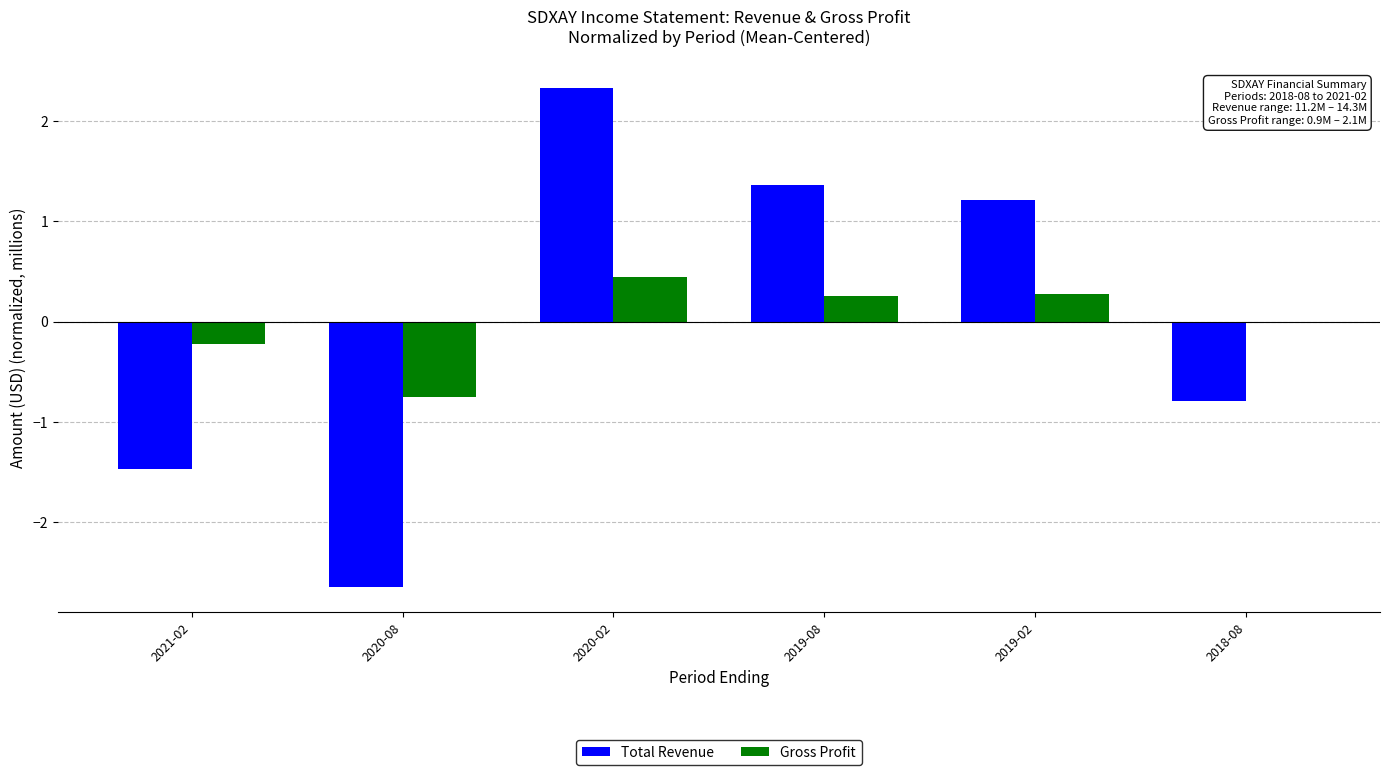

Which category has the highest value across all series?

2020-02